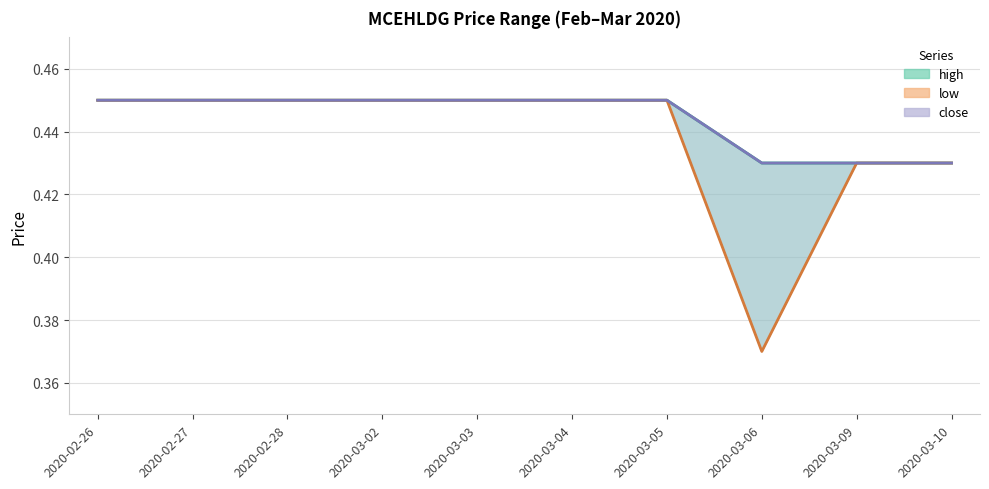

At which category is the sum across all series the highest?

2020-02-26